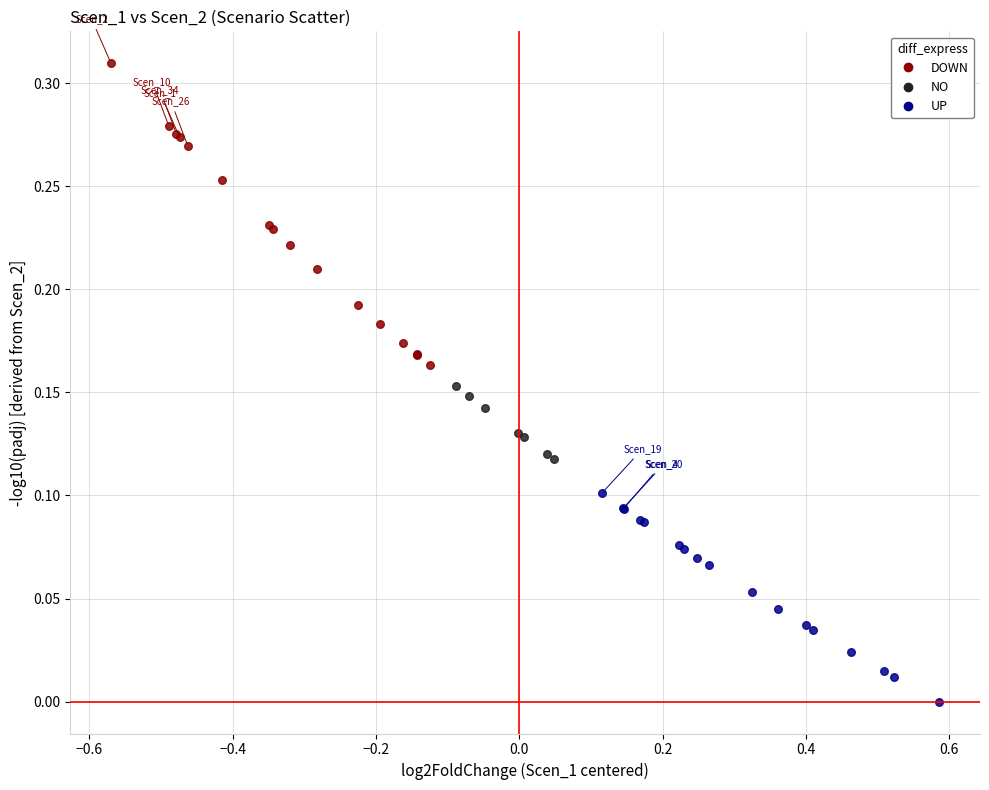

Which series contains the highest Y value?

DOWN